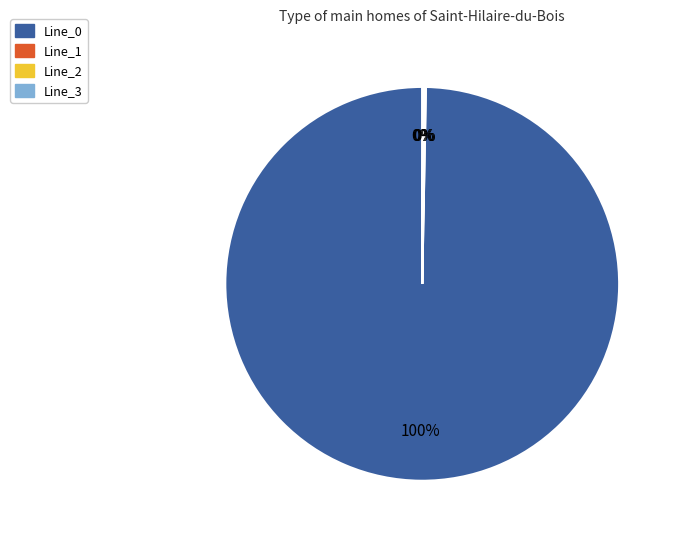

To the nearest percent, what is the average slice percentage?

25%